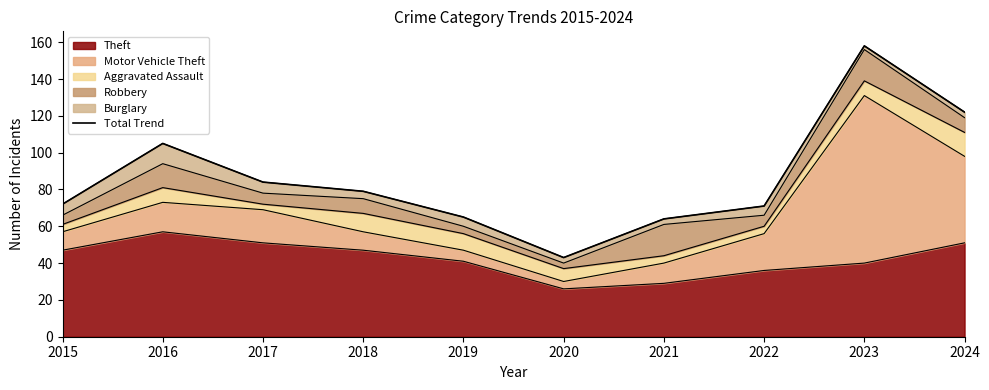

What is the difference between the values at 2021 and 2015?

8